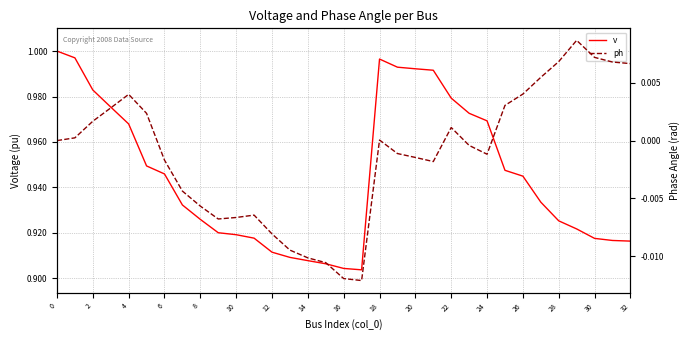

How many data points does each series have?

33